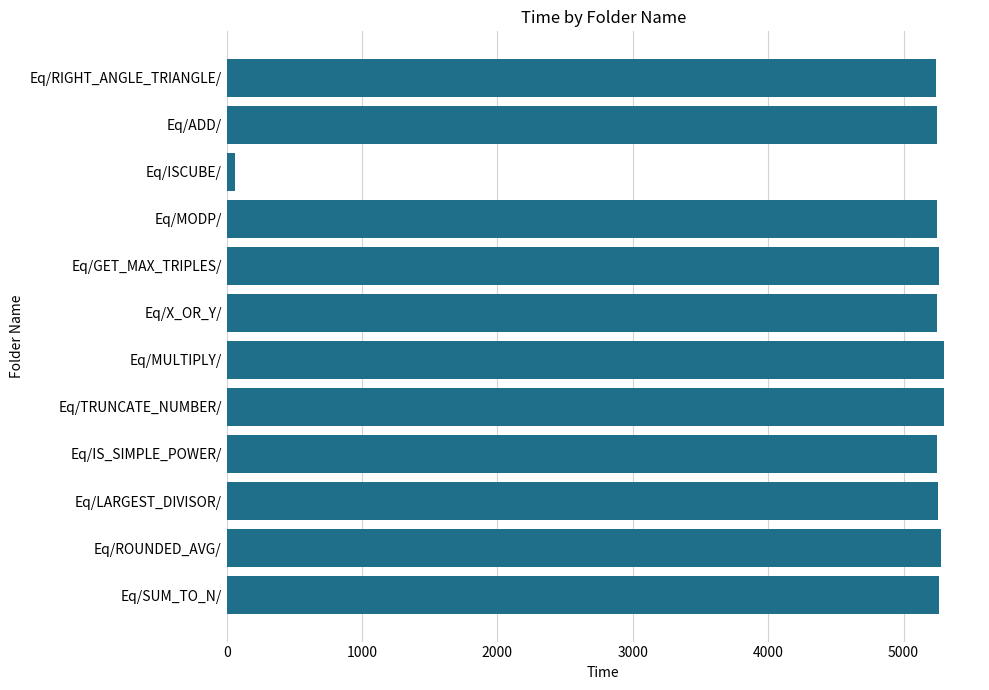

At which category does the chart reach its minimum across all series?

Eq/ISCUBE/